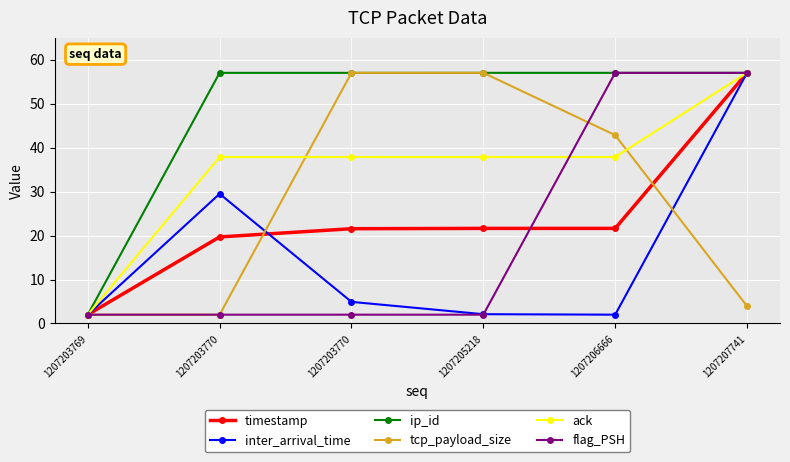

Count the number of categories in the chart.

6